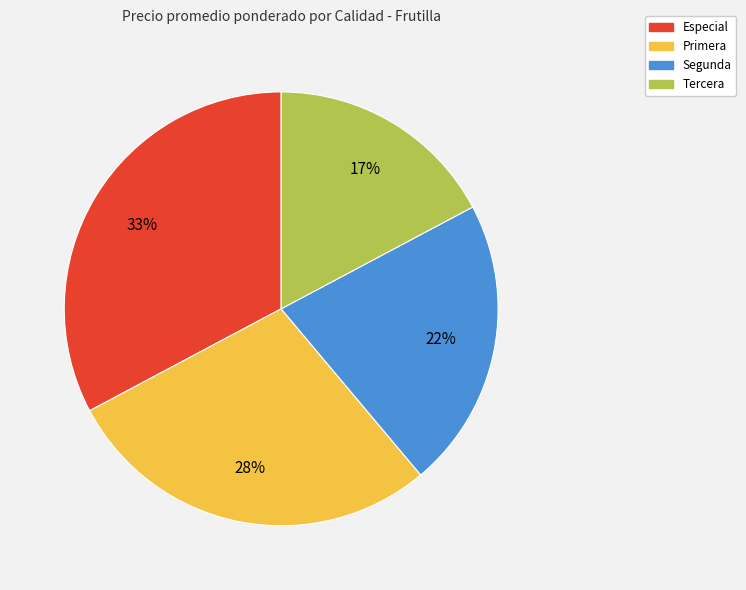

To the nearest percent, what is the difference between the largest and smallest slice percentages?

16%